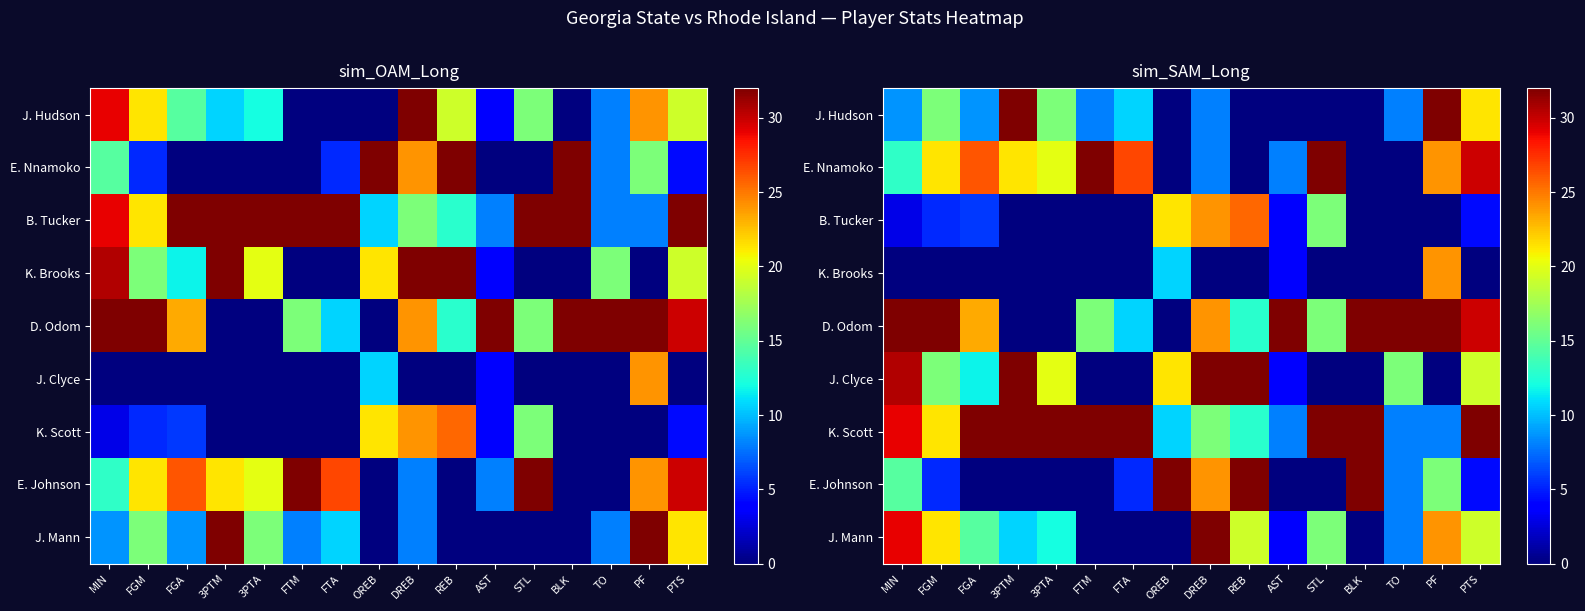

Is the value of K. Scott at FTM greater than the value of B. Tucker at MIN?

Yes